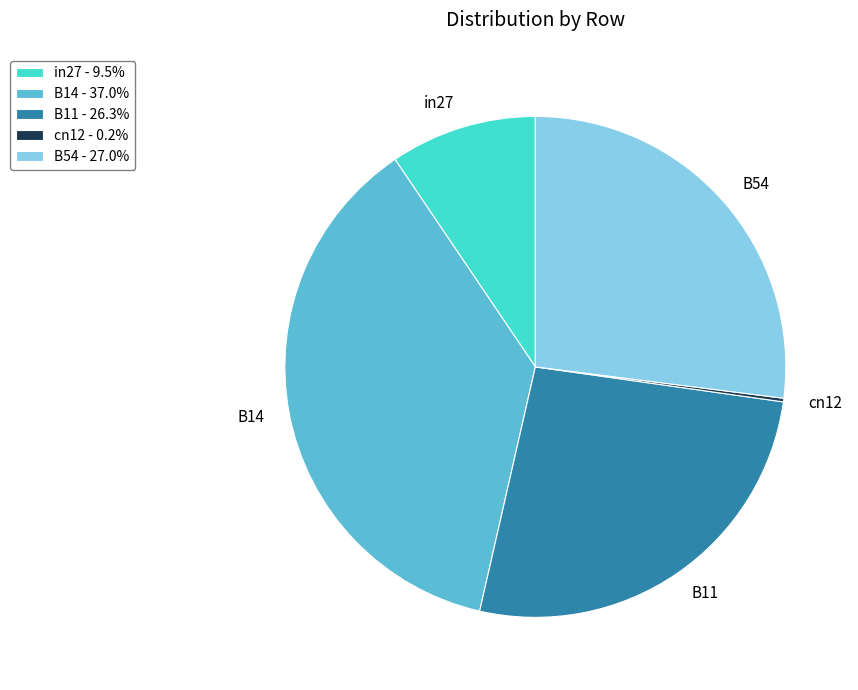

Does B54 represent more than half of the total?

No